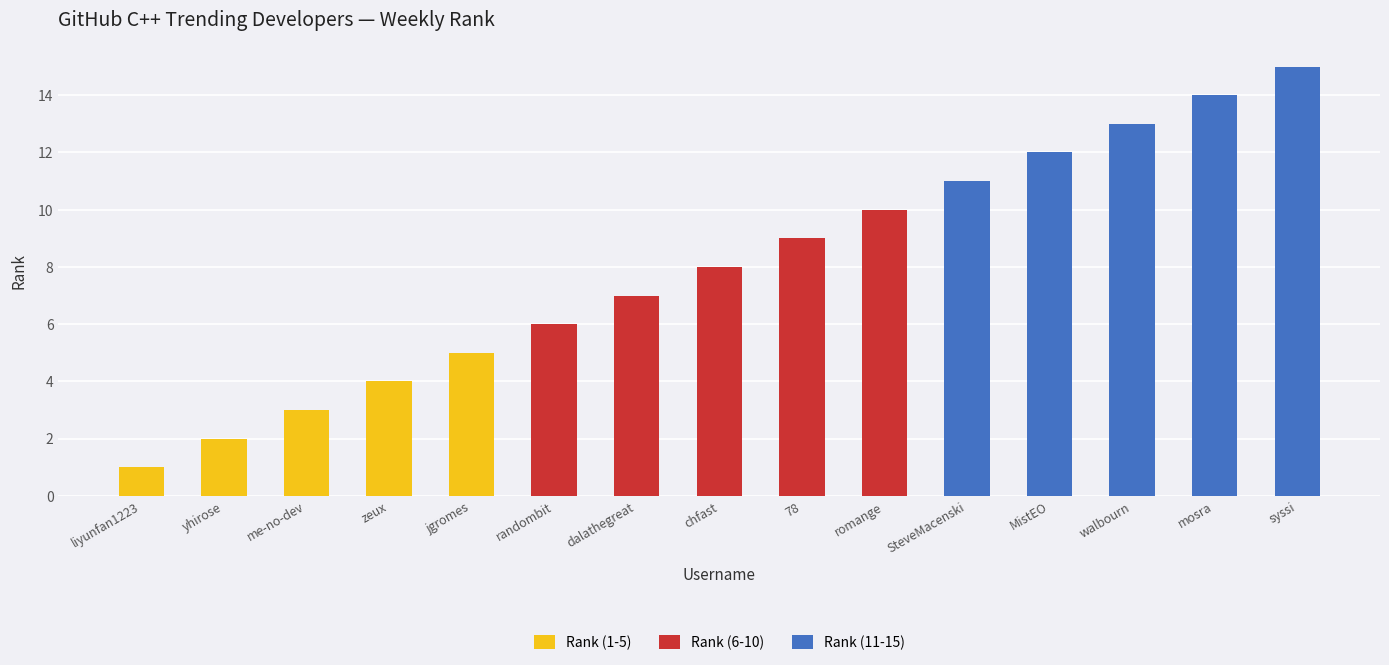

What is the total value across all series at walbourn?

13